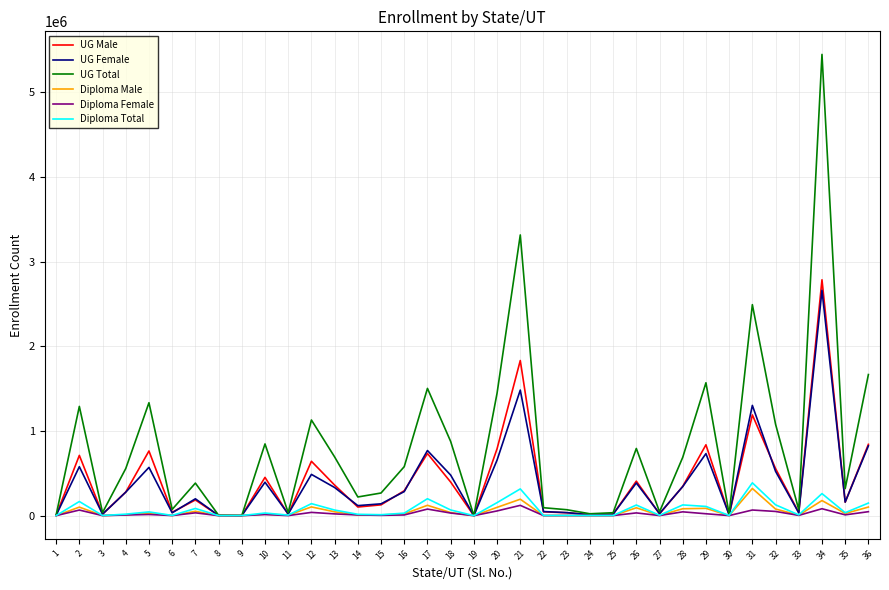

Is the value of UG Female at 4 greater than the value of UG Male at 15?

Yes